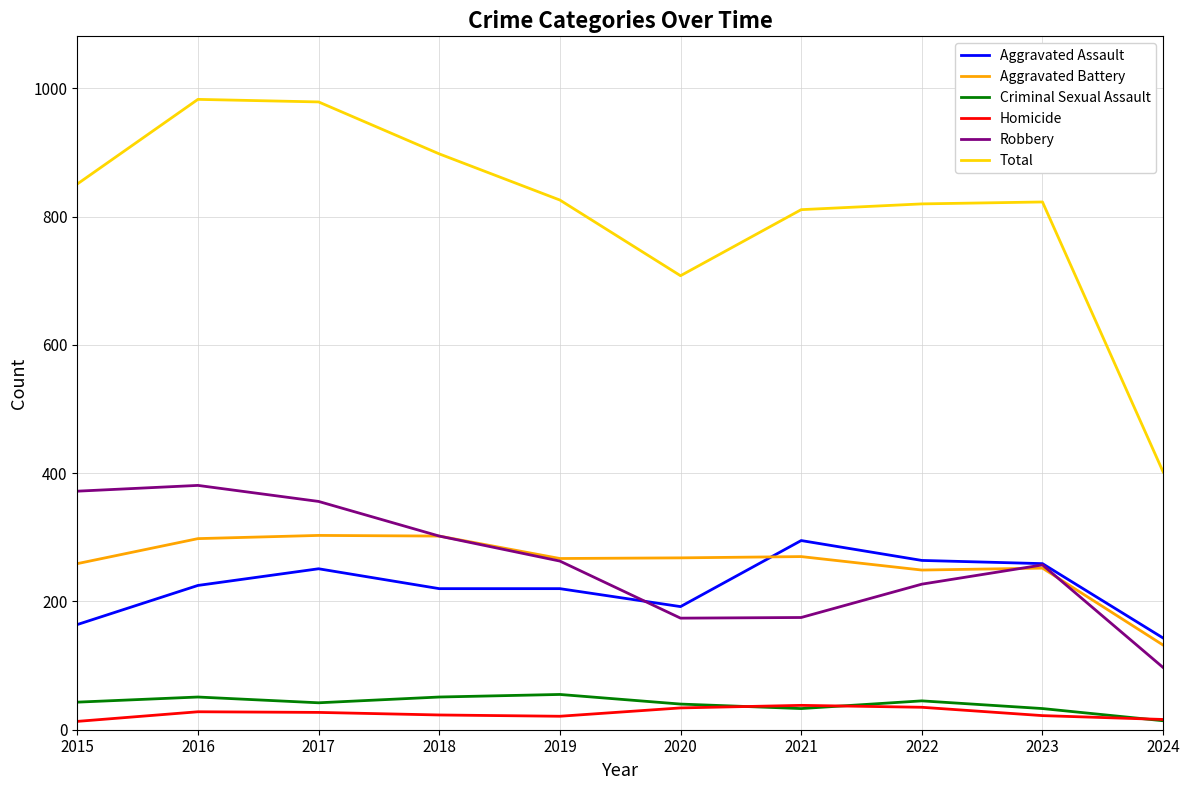

At which label is Total closest to 692?

2020